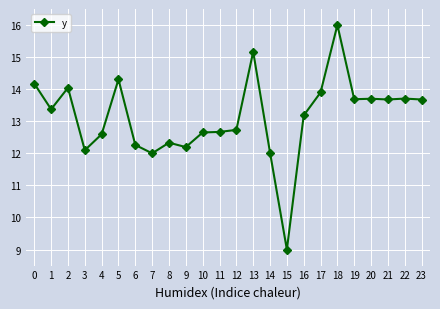

Count the number of categories in the chart.

24